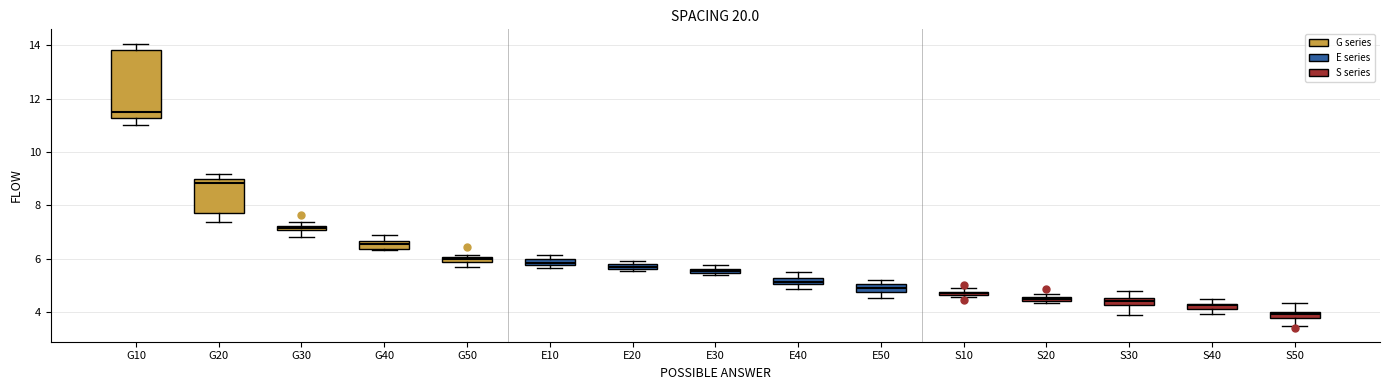

Which box is the tallest, from its lower edge to its upper edge?

G10